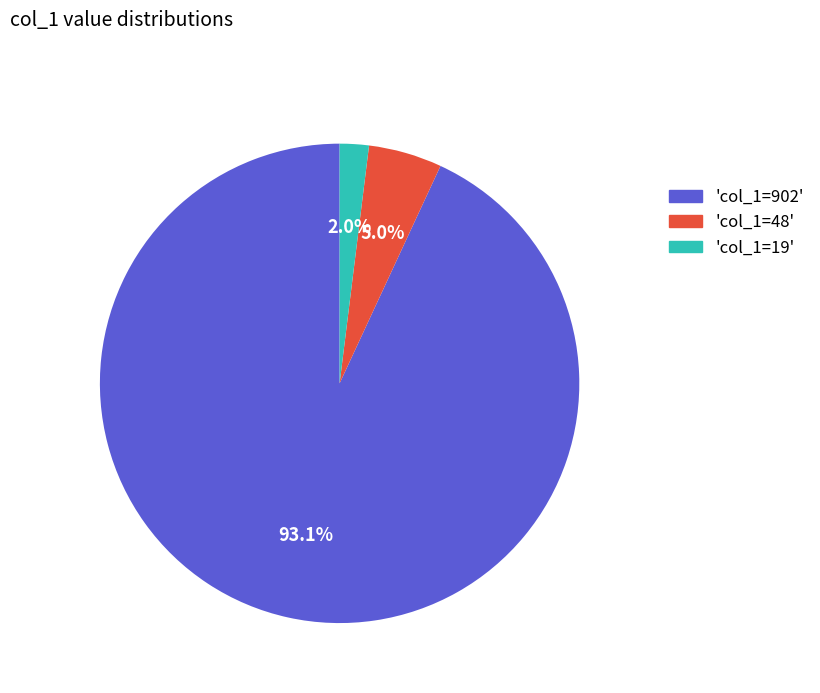

Does any single category account for the majority?

Yes